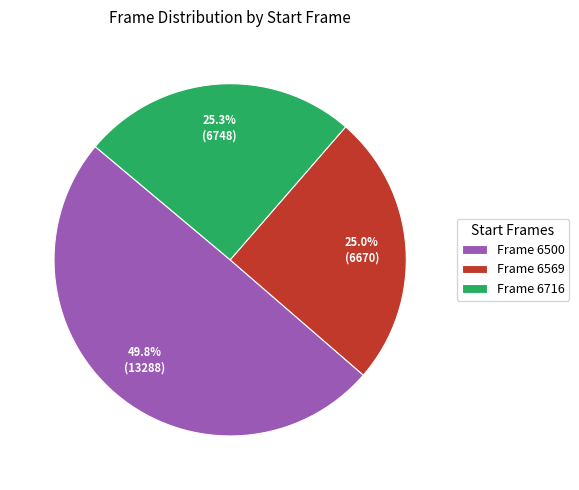

Is the sum of Frame 6500 and Frame 6569 greater than half?

Yes